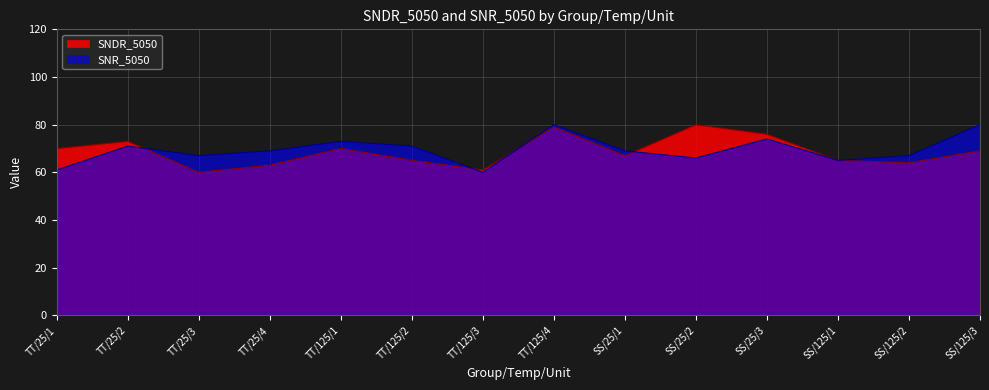

How many categories are shown in the chart?

14